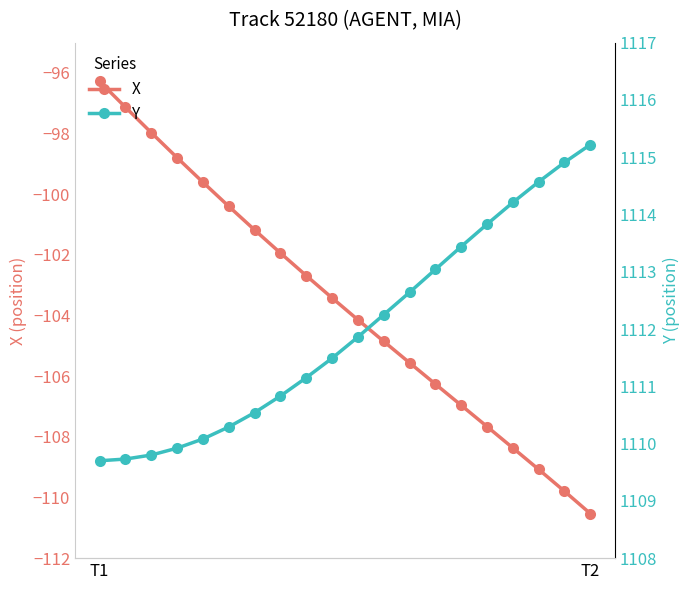

At which label is X closest to -103?

8